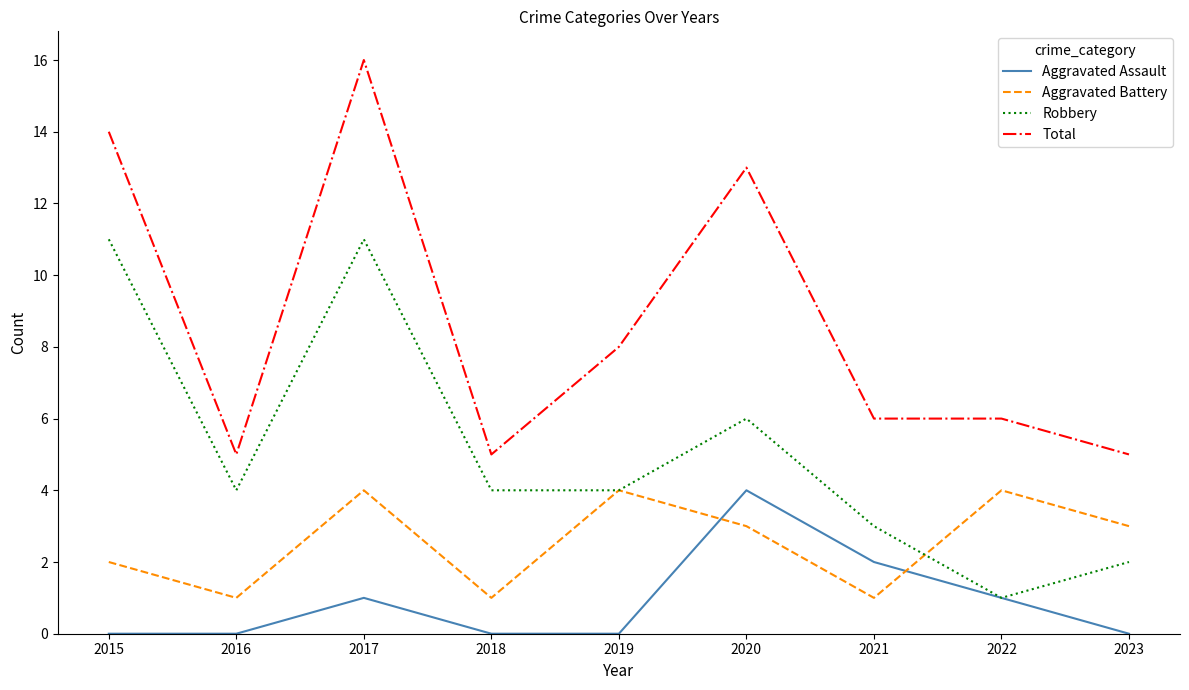

What is the difference between the second highest and minimum values in the Total series?

9